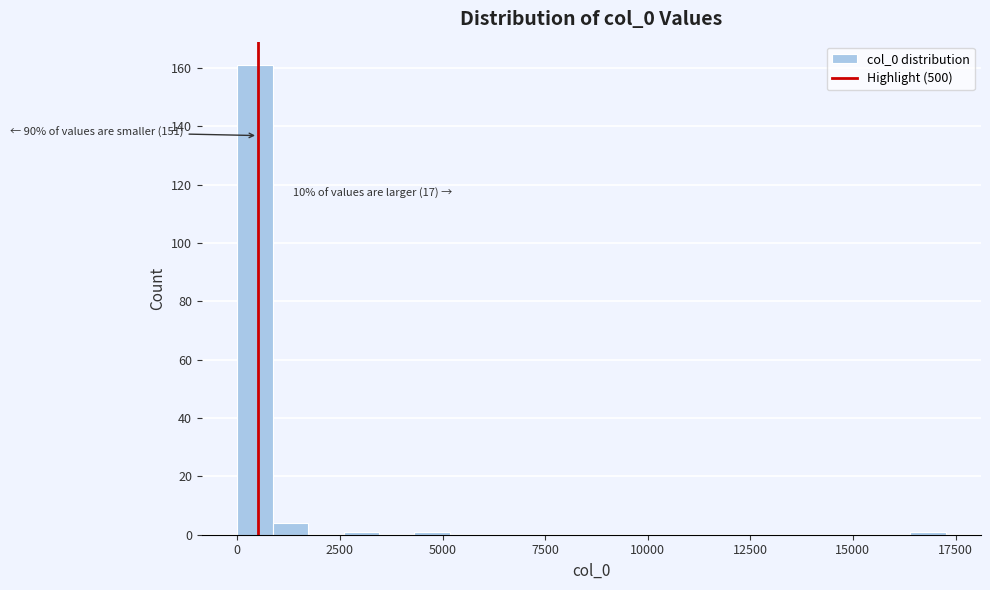

Read against the x-axis, roughly where is the centre of the tallest bar?

500